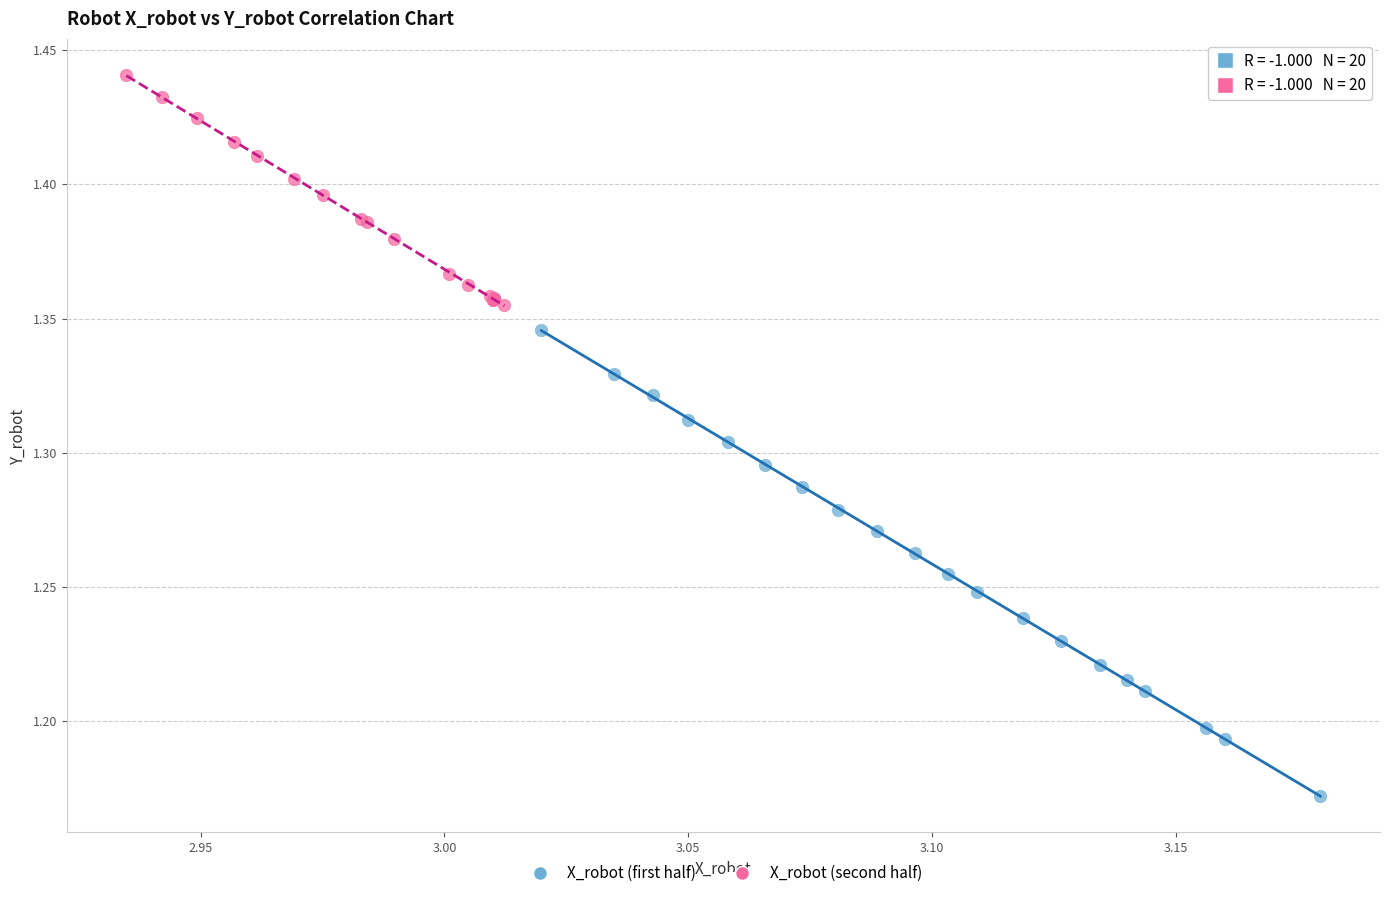

Which series contains the highest Y value?

X_robot (second half)